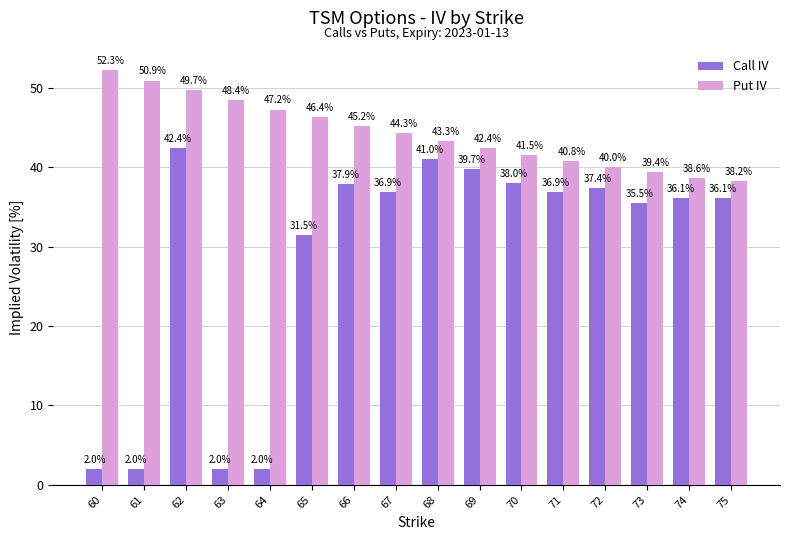

What is the difference between the maximum and second lowest values in the Put IV series?

13.6